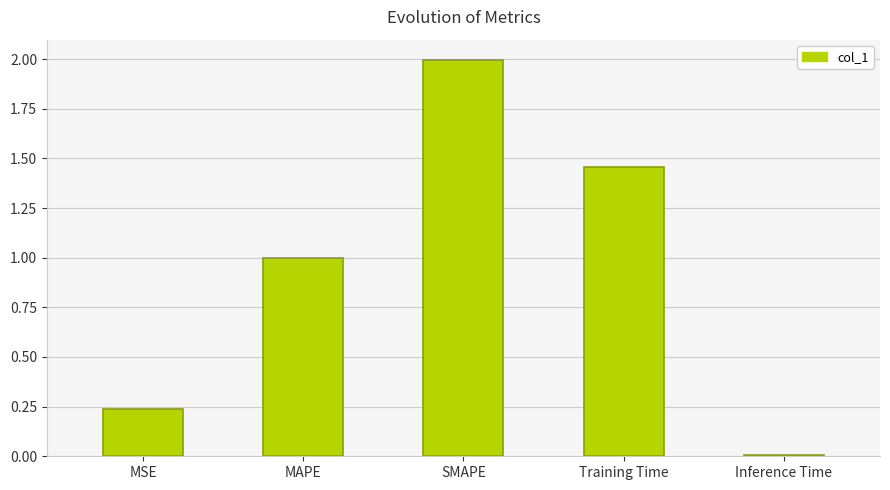

What is the maximum value shown in the chart?

2.0